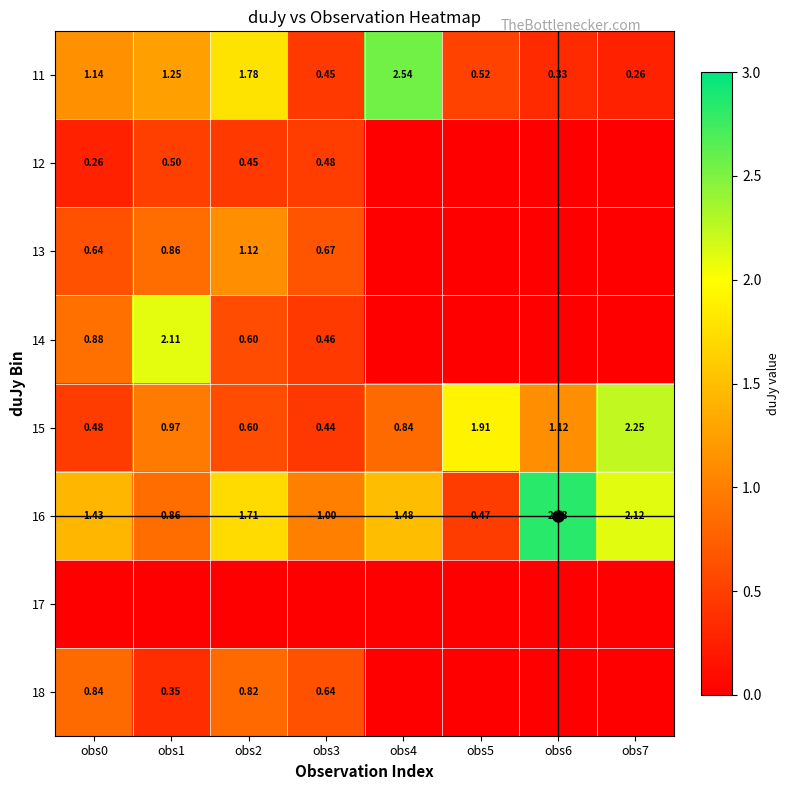

Between obs5 and obs6, which series saw the biggest shift?

16